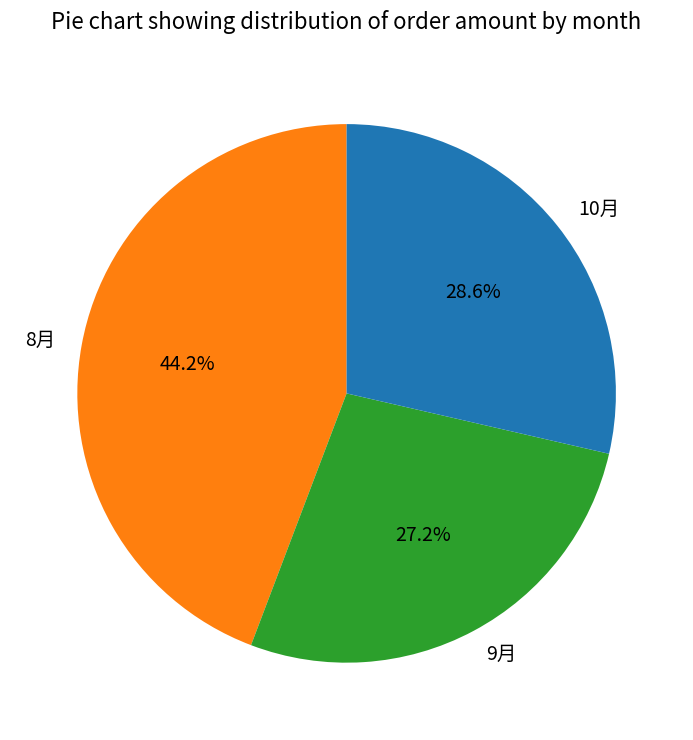

Is the sum of 9月 and 10月 greater than half?

Yes